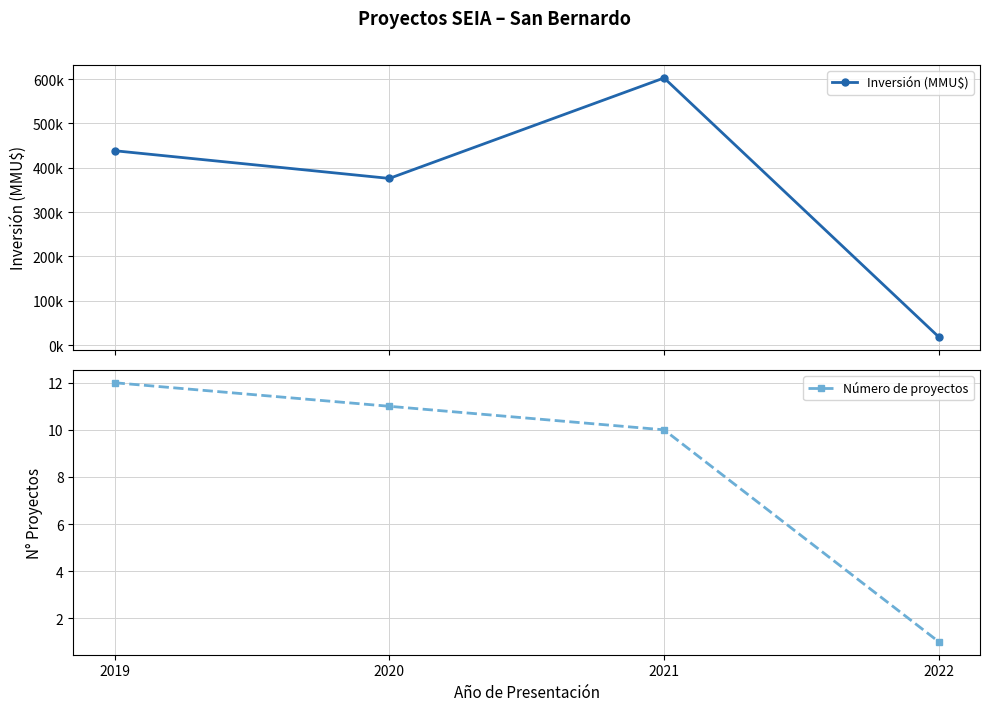

Where is Número de proyectos nearest to the value 6?

2021